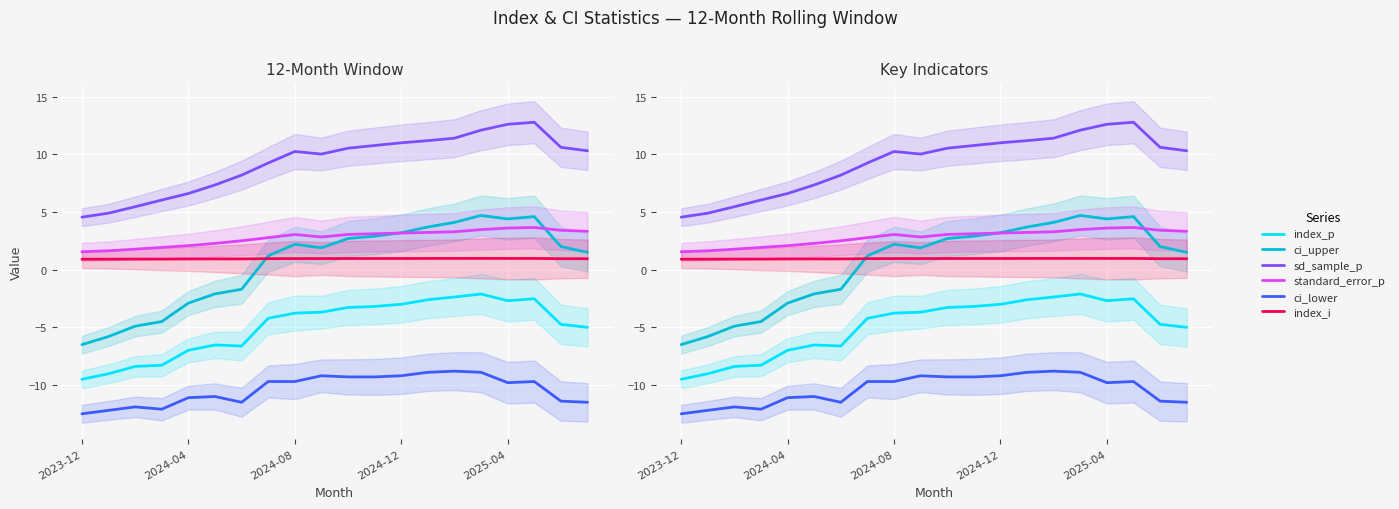

What is the lowest value of the ci_upper series?

-6.5